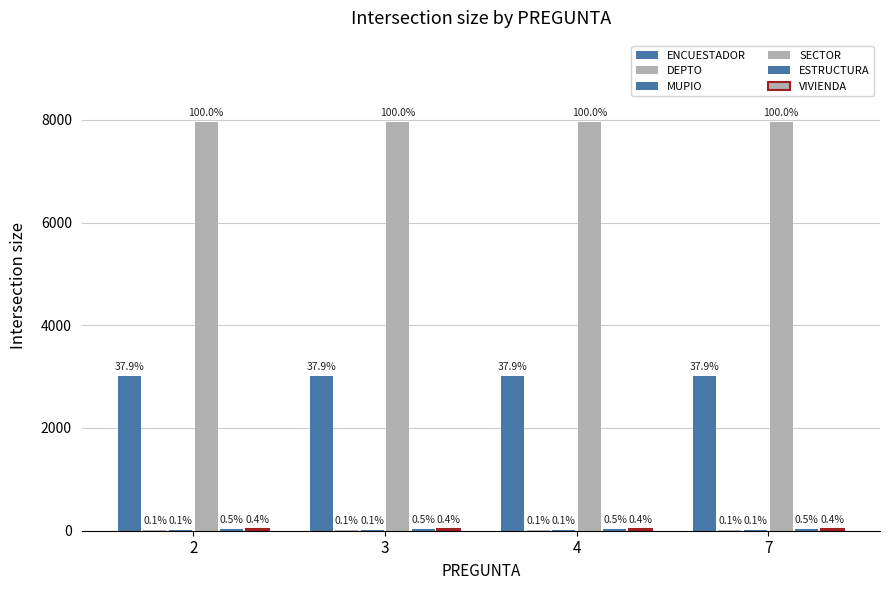

Reading right to left, transcribe all the data shown in this chart.

ENCUESTADOR: 7=3011	4=3011	3=3011	2=3011
DEPTO: 7=5	4=5	3=5	2=5
MUPIO: 7=6	4=6	3=6	2=6
SECTOR: 7=7950	4=7950	3=7950	2=7950
ESTRUCTURA: 7=40	4=40	3=40	2=40
VIVIENDA: 7=35	4=35	3=35	2=35